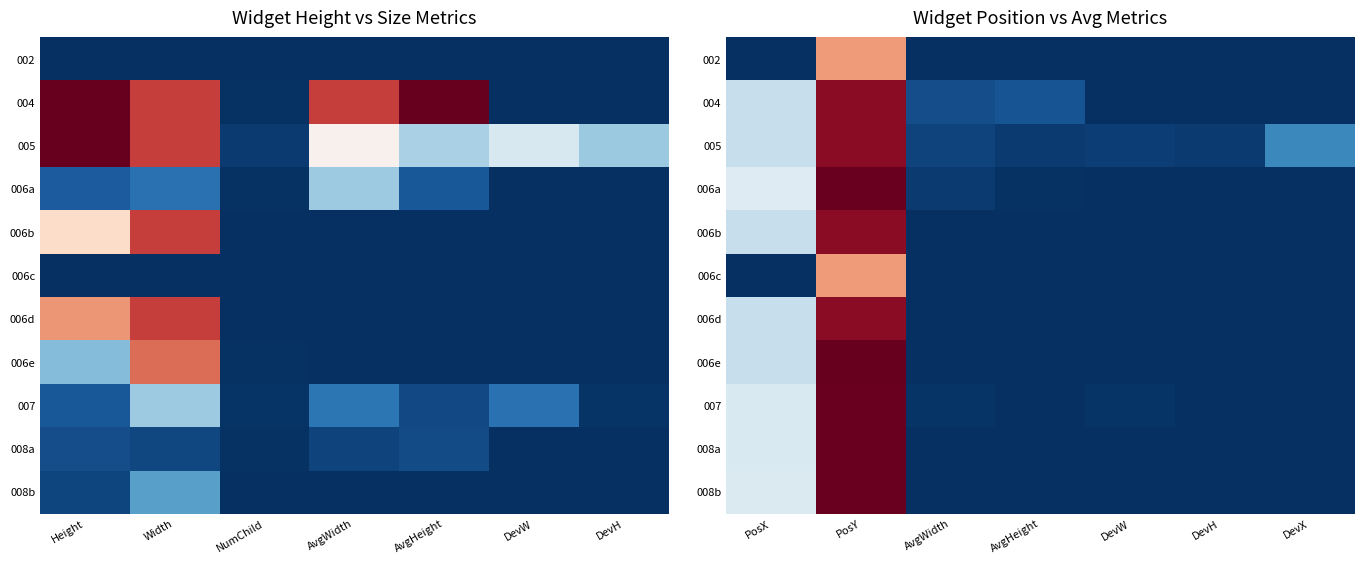

Is it true that 008b equals 0.0 at AvgHeight?

True